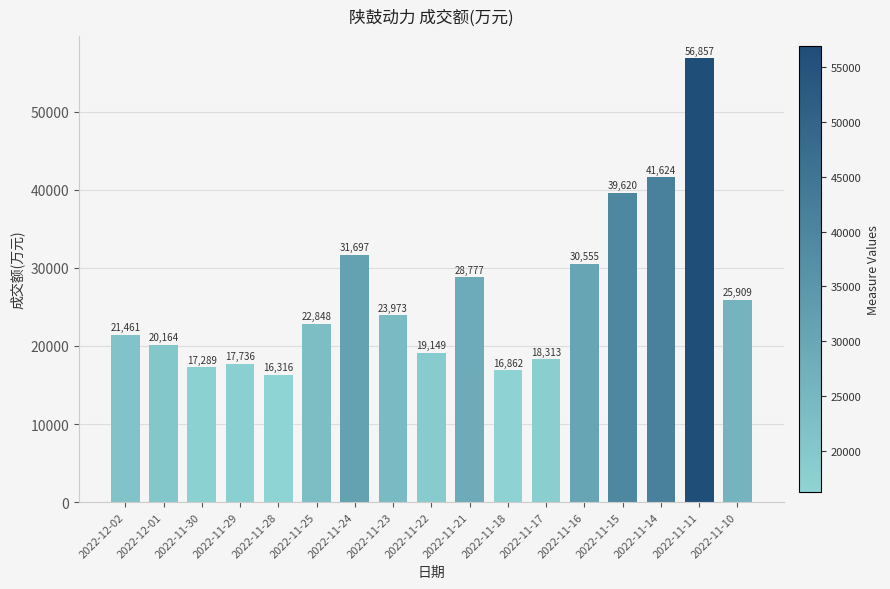

Is it true that the value at 2022-11-22 is 25369?

False